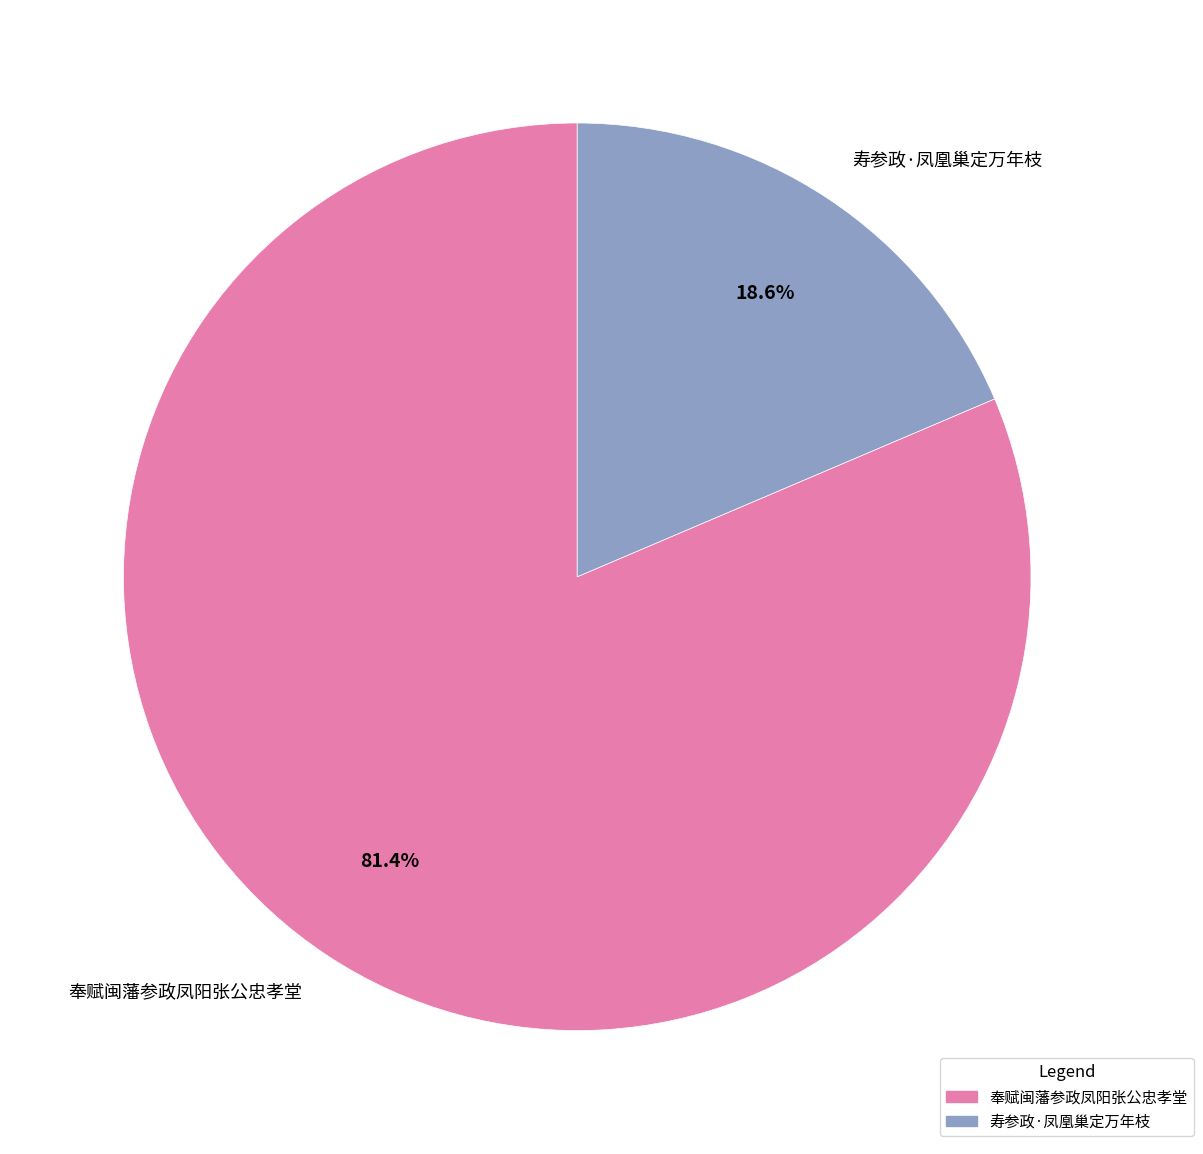

To the nearest percent, what portion does 奉赋闽藩参政凤阳张公忠孝堂 represent?

81%